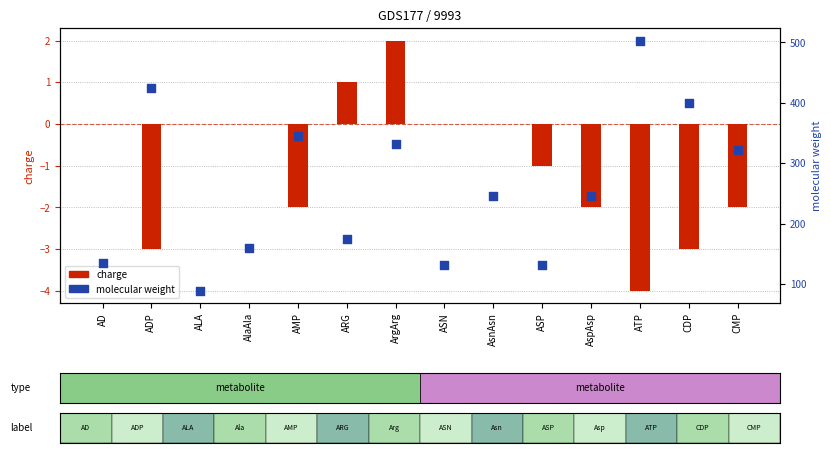

Which series contains the lowest Y value?

charge